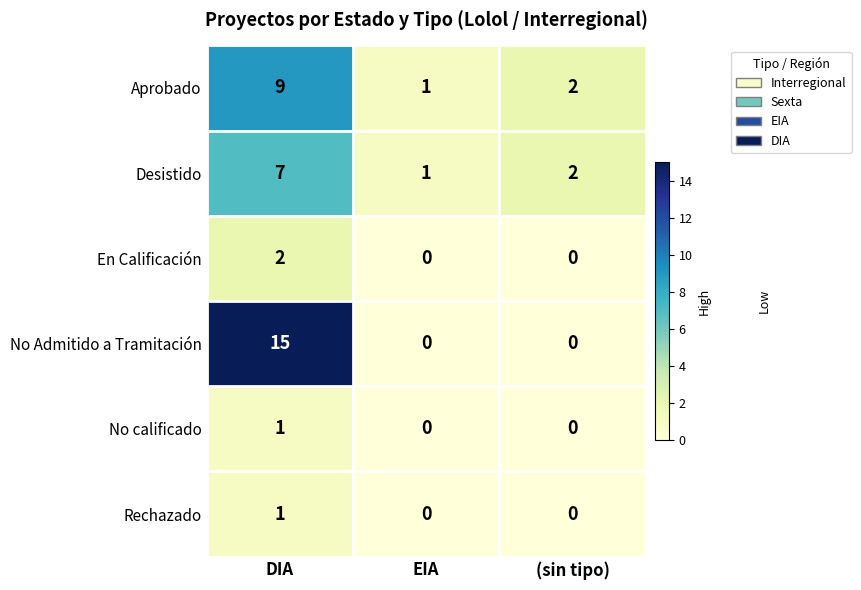

What is the sum of all Aprobado values?

12